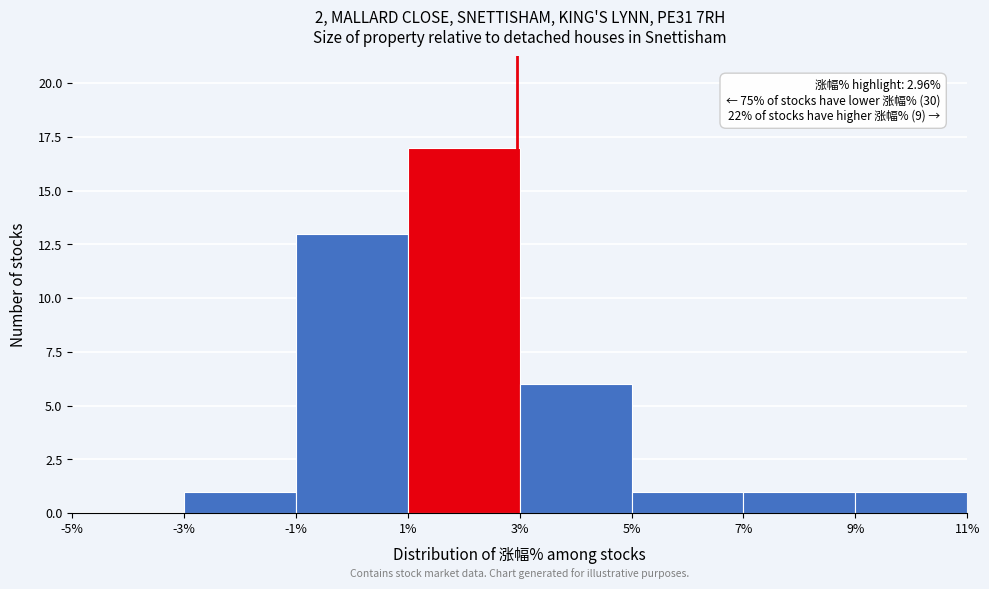

Which range on the x-axis has the tallest bar?

1% to 3%